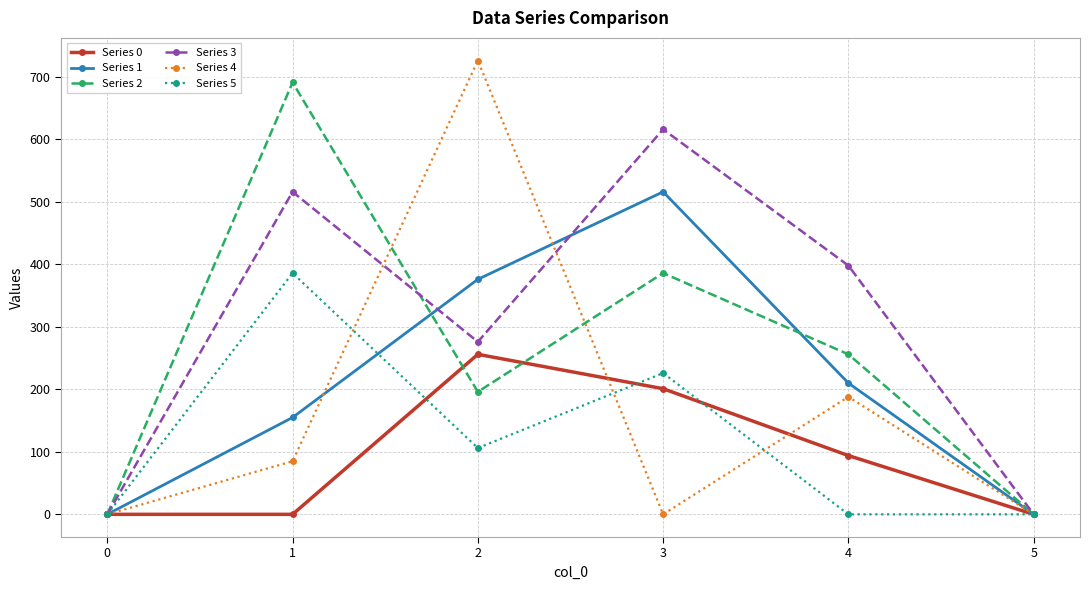

Reading right to left, what are all the values shown in this chart?

Series 0: 5=0.0	4=94.0	3=201.0	2=256.0	1=0.0	0=0.0
Series 1: 5=0.0	4=210.0	3=516.0	2=376.0	1=155.0	0=0.0
Series 2: 5=0.0	4=256.0	3=386.0	2=196.0	1=691.0	0=0.0
Series 3: 5=0.0	4=398.0	3=616.0	2=276.0	1=516.0	0=0.0
Series 4: 5=0.0	4=188.0	3=0.0	2=726.0	1=85.0	0=0.0
Series 5: 5=0.0	4=0.0	3=226.0	2=106.0	1=386.0	0=0.0